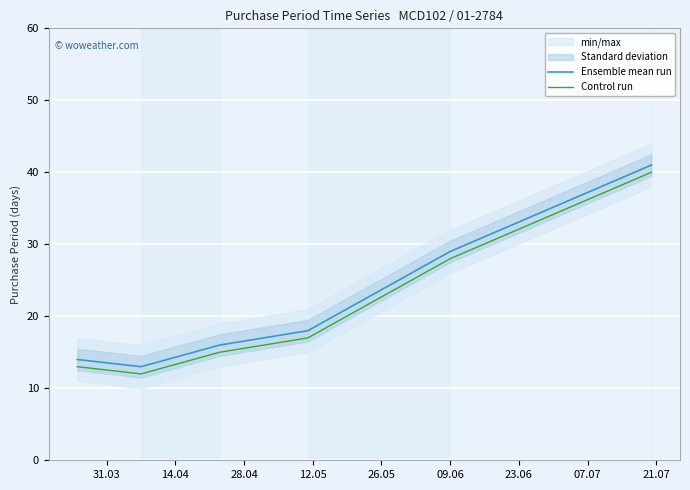

How many data points in Control run are less than 17?

3